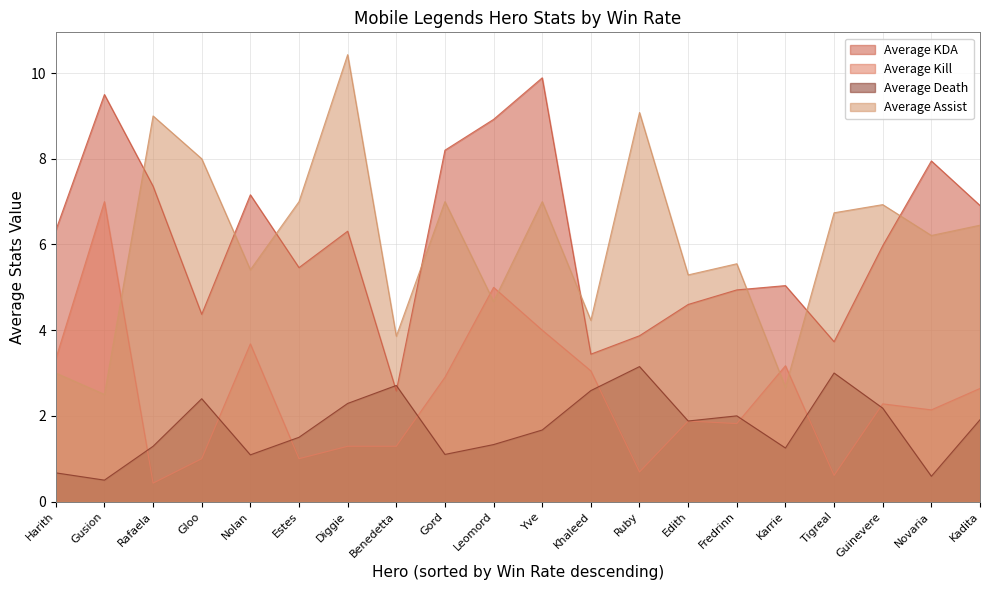

What is the sum of the Average KDA values at Harith and Rafaela?

13.7